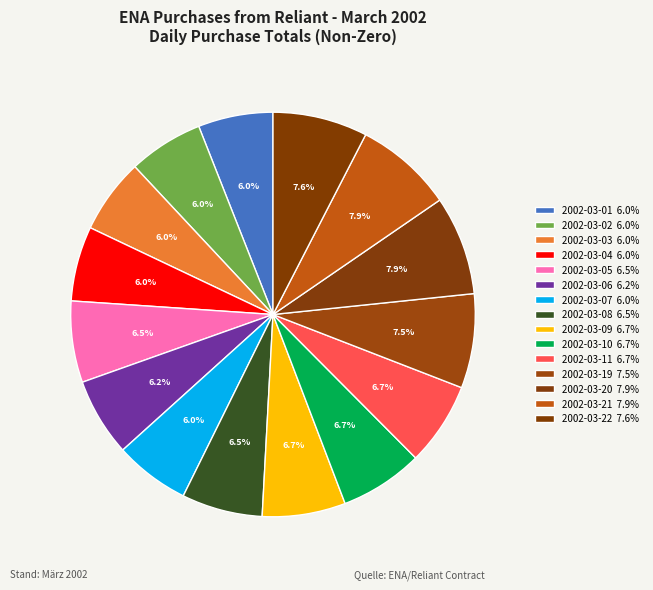

Does any single category account for the majority?

No